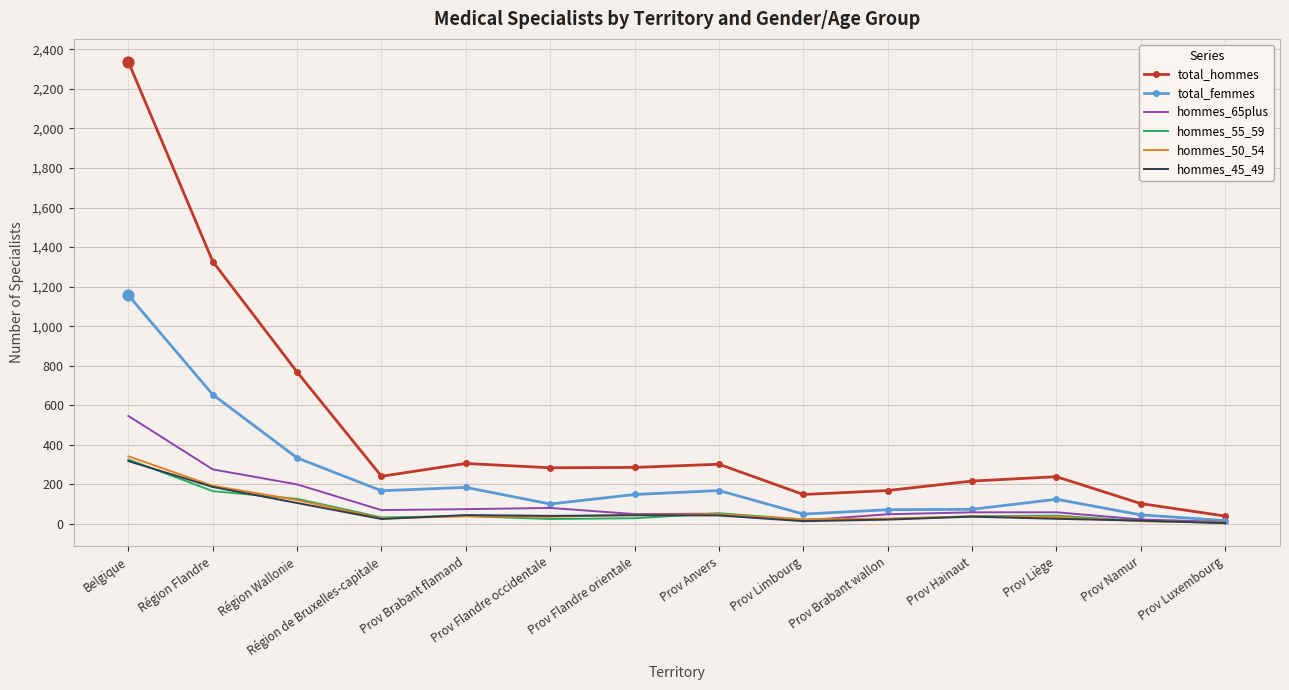

What is the spread (max minus min) of values at Région Flandre?

1161